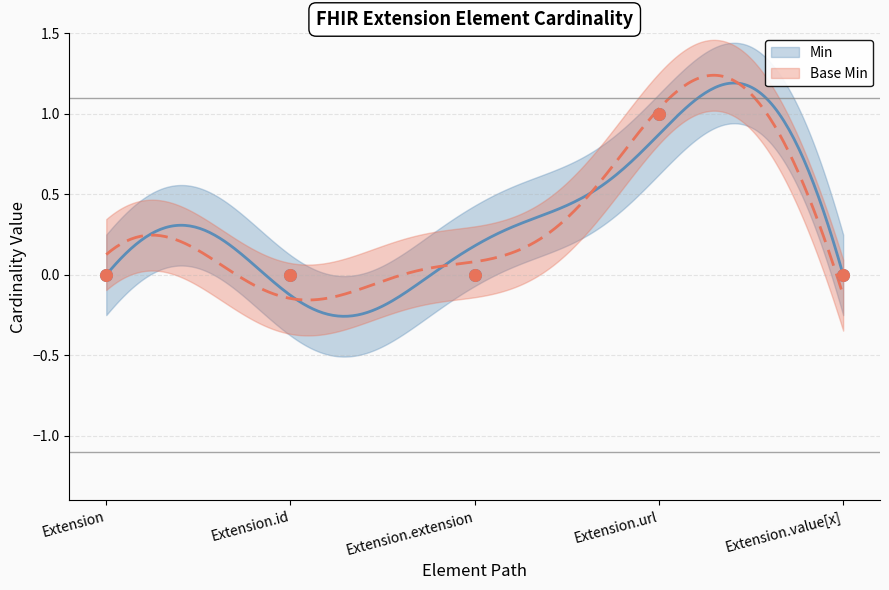

What are all the series names shown in the legend?

Min, Base Min